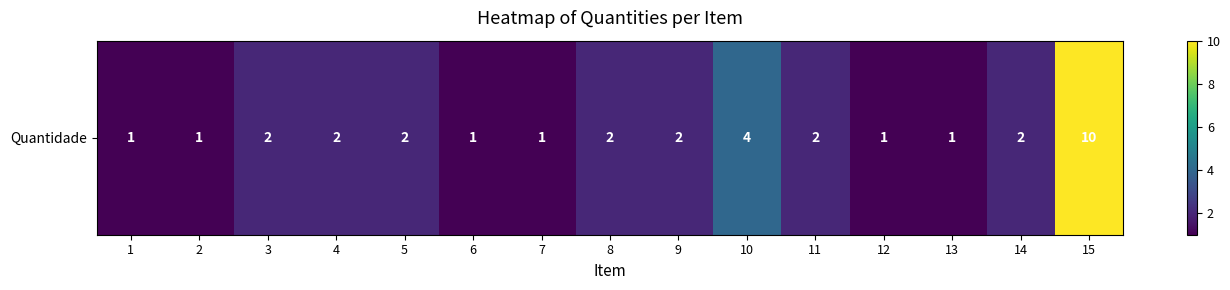

What value does the data have at 8?

2